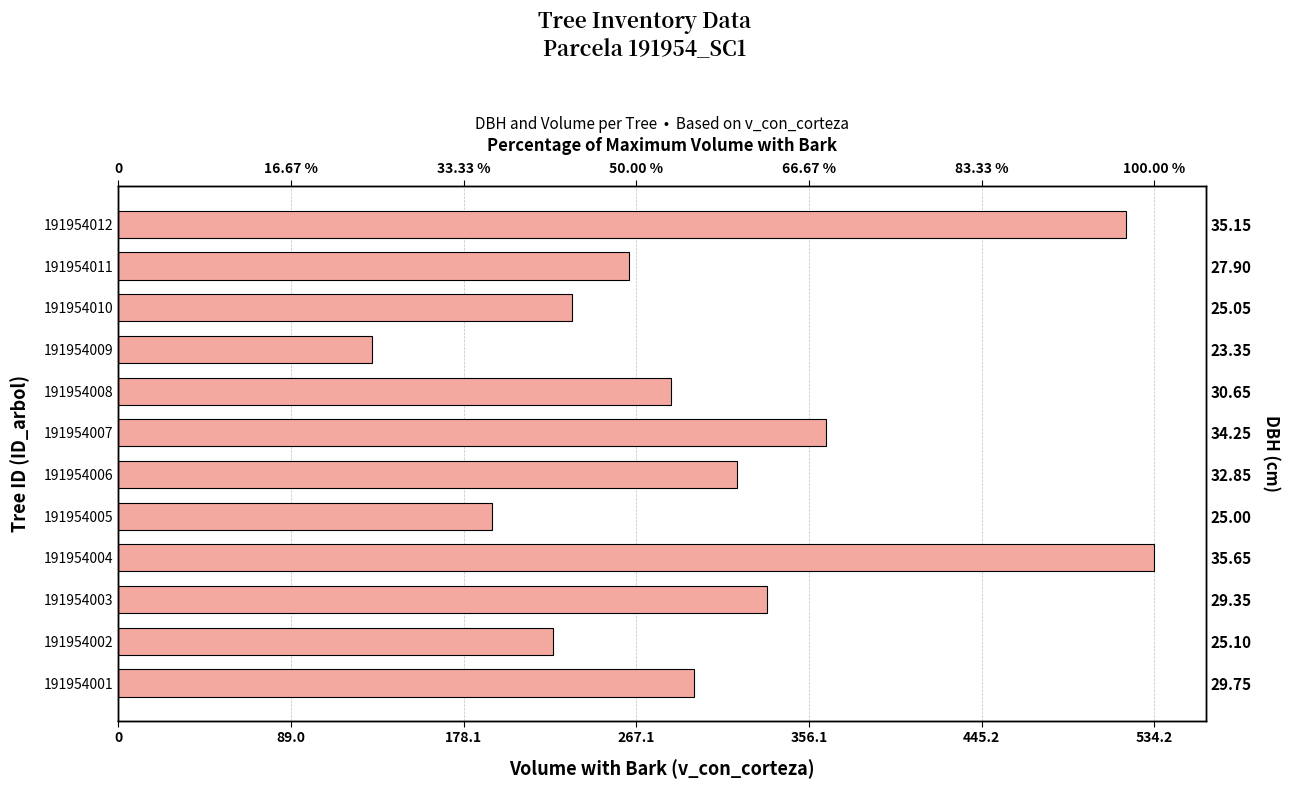

How many values are below 296?

6